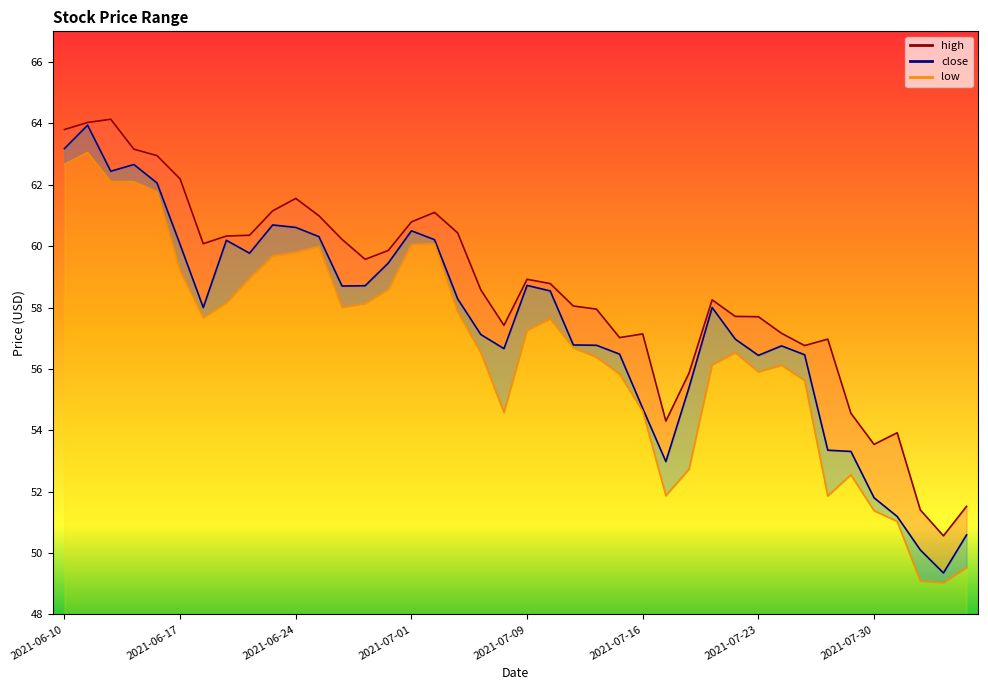

List the labels in order of close value, smallest first.

2021-08-04, 2021-08-03, 2021-08-05, 2021-08-02, 2021-07-30, 2021-07-19, 2021-07-29, 2021-07-28, 2021-07-16, 2021-07-20, 2021-07-23, 2021-07-27, 2021-07-15, 2021-07-08, 2021-07-26, 2021-07-14, 2021-07-13, 2021-07-22, 2021-07-07, 2021-06-18, 2021-07-21, 2021-07-06, 2021-07-12, 2021-06-28, 2021-06-29, 2021-07-09, 2021-06-30, 2021-06-22, 2021-06-17, 2021-06-21, 2021-07-02, 2021-06-25, 2021-07-01, 2021-06-24, 2021-06-23, 2021-06-16, 2021-06-14, 2021-06-15, 2021-06-10, 2021-06-11